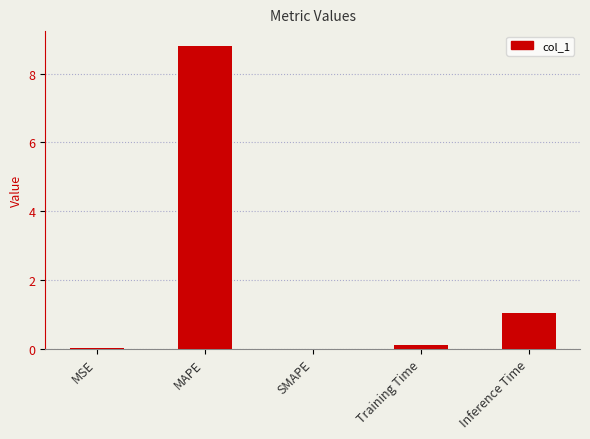

At which label is the value closest to 4?

Inference Time